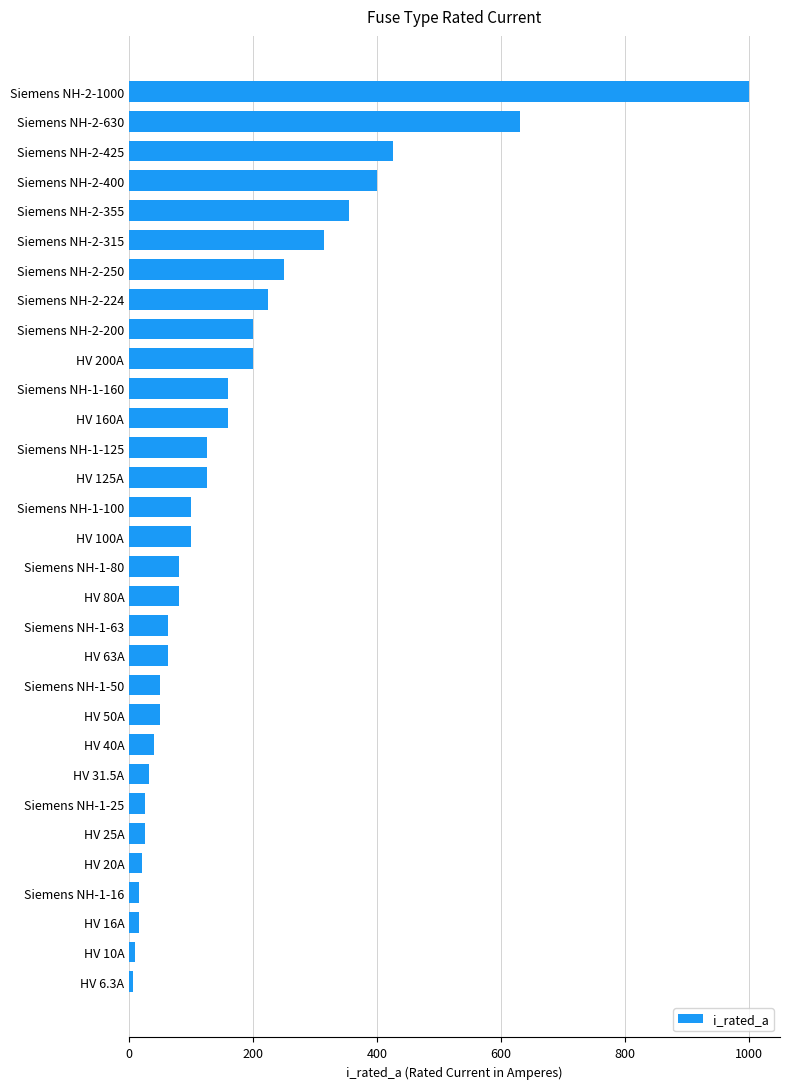

How many distinct data groups are displayed?

1